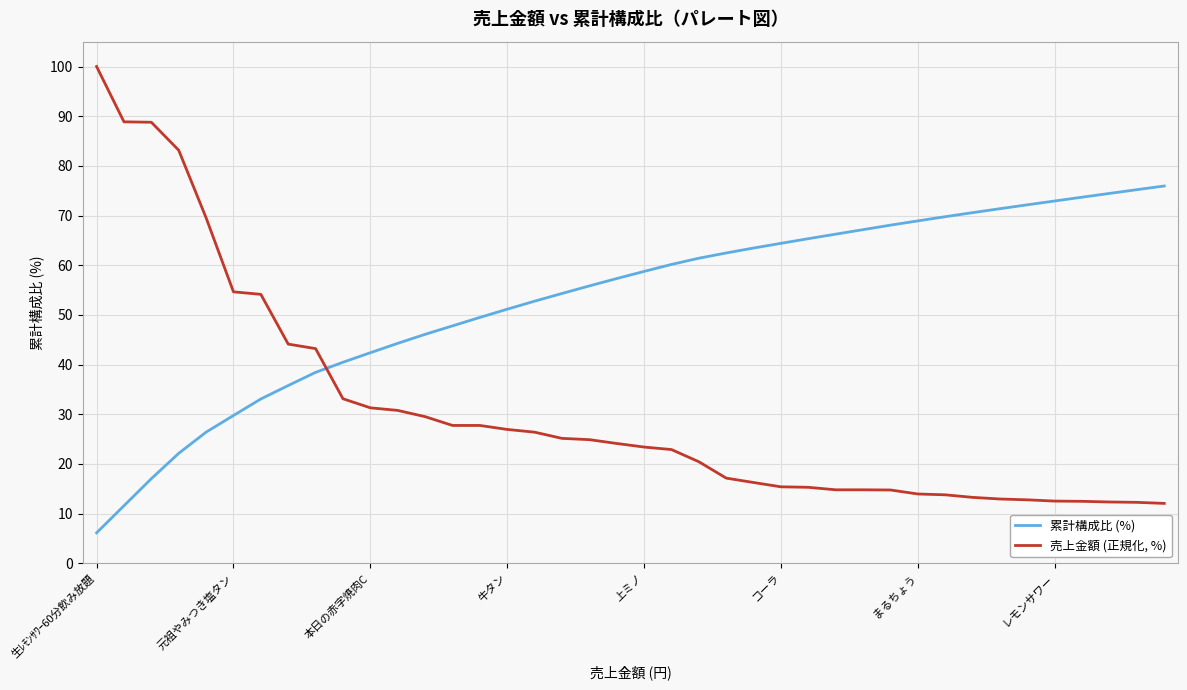

True or false: 累計構成比 (%) and 売上金額 (正規化, %) intersect in this chart.

True